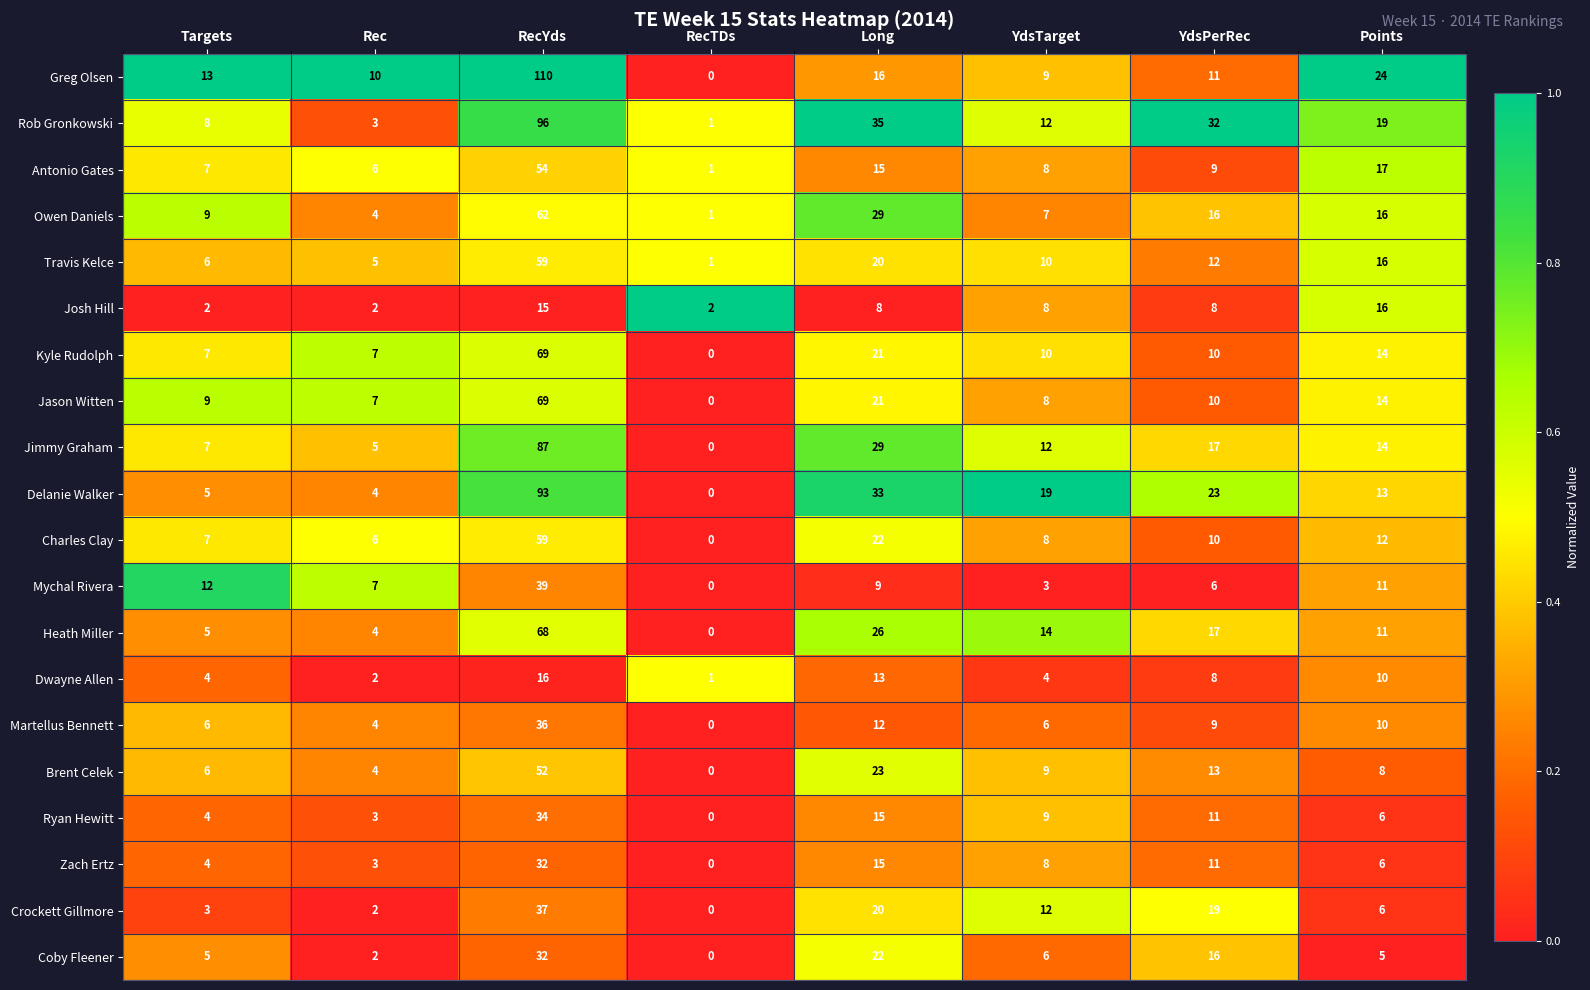

What is the average value of the Travis Kelce series?

16